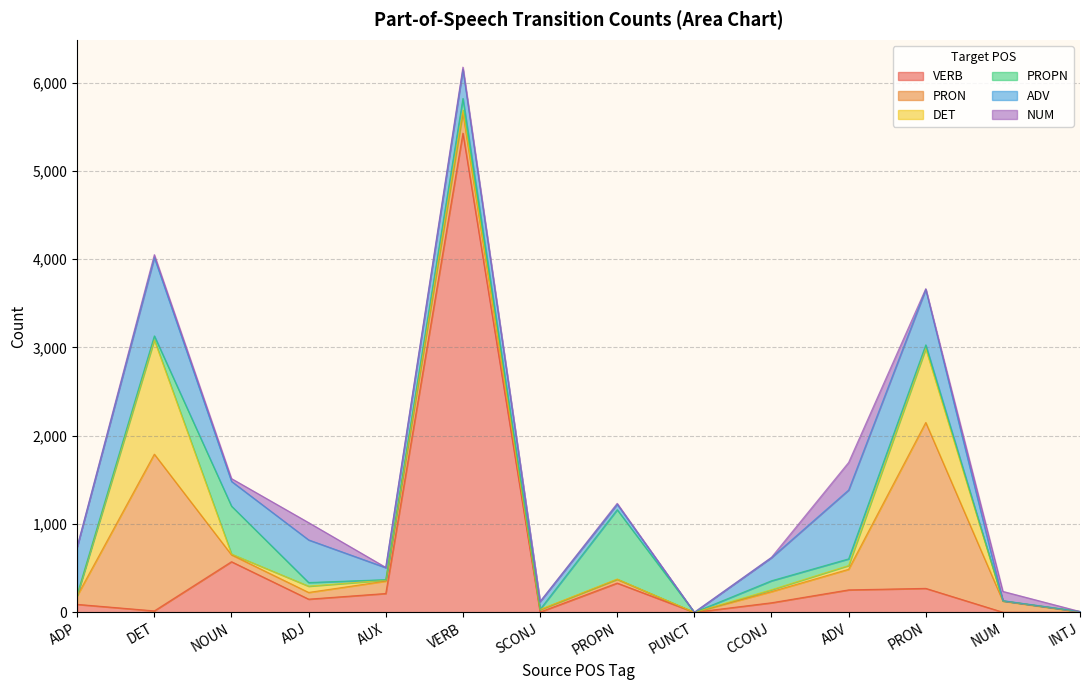

True or false: DET and PRON intersect in this chart.

True